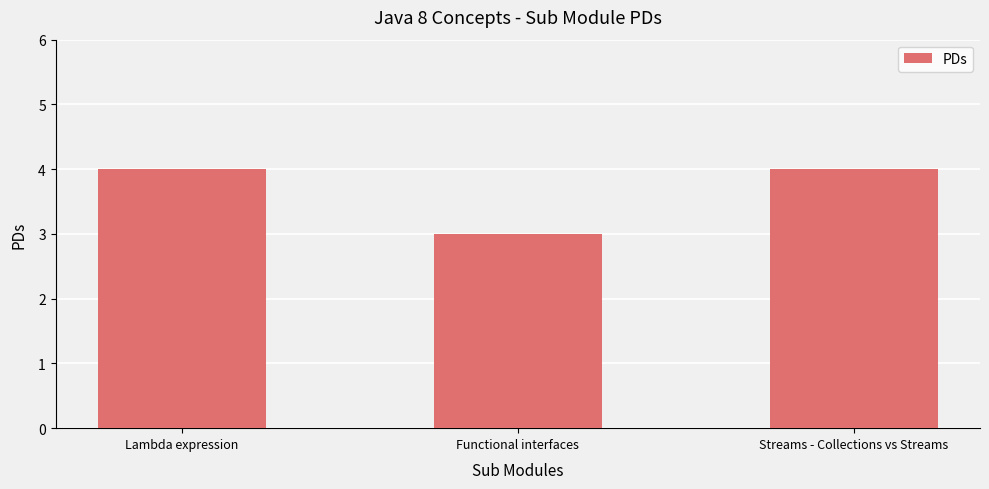

What is the difference between the values at Streams - Collections vs Streams and Functional interfaces?

1